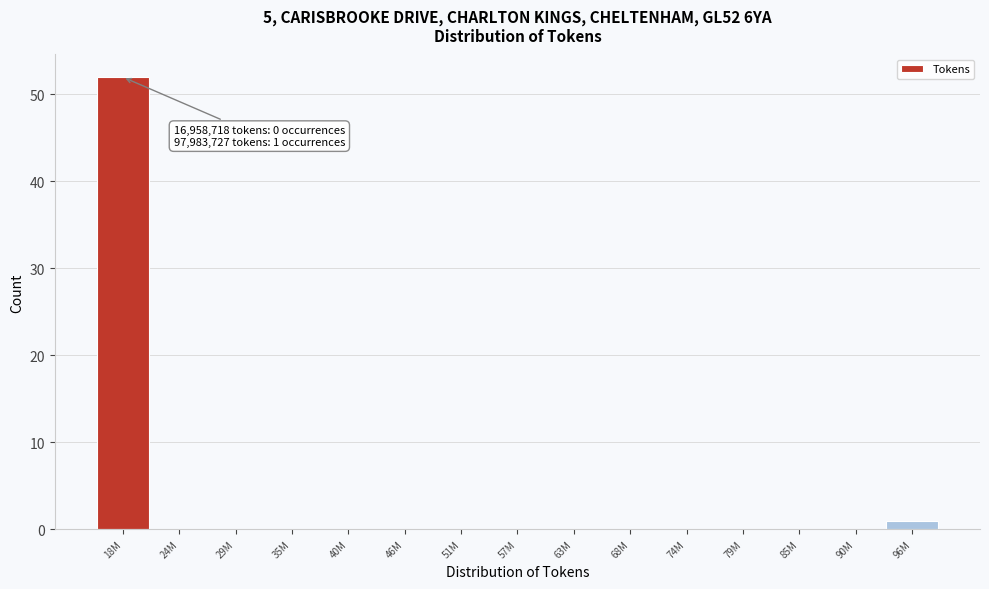

Reading left to right, transcribe all the data shown in this chart.

18M=52	24M=0	29M=0	35M=0	40M=0	46M=0	51M=0	57M=0	63M=0	68M=0	74M=0	79M=0	85M=0	90M=0	96M=1